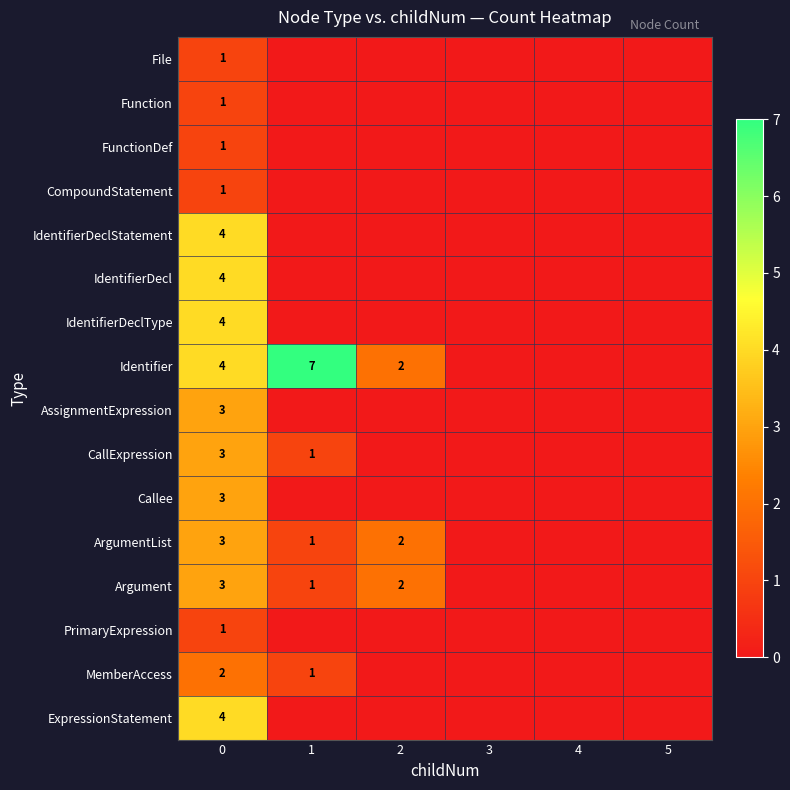

How many PrimaryExpression values are between 0 and 1?

6